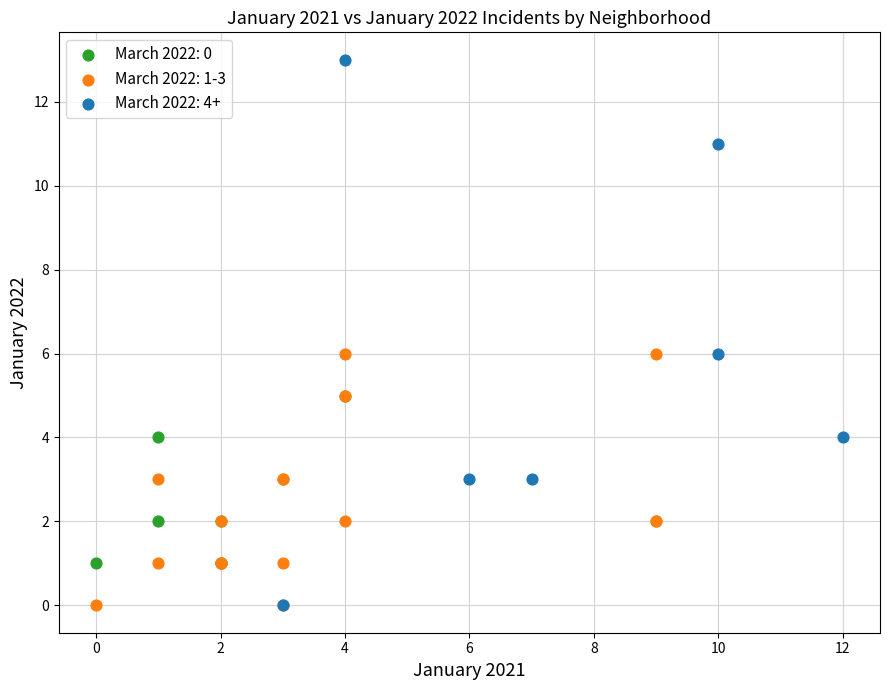

Which series contains the highest Y value?

March 2022: 4+